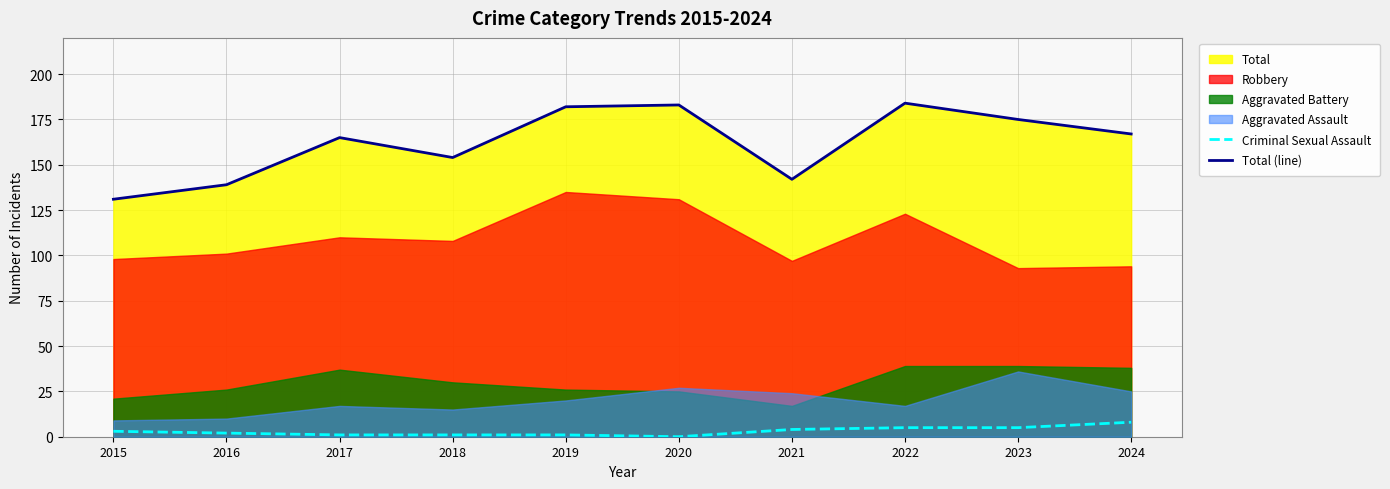

Is it true that Criminal Sexual Assault equals 1 at 2017?

True